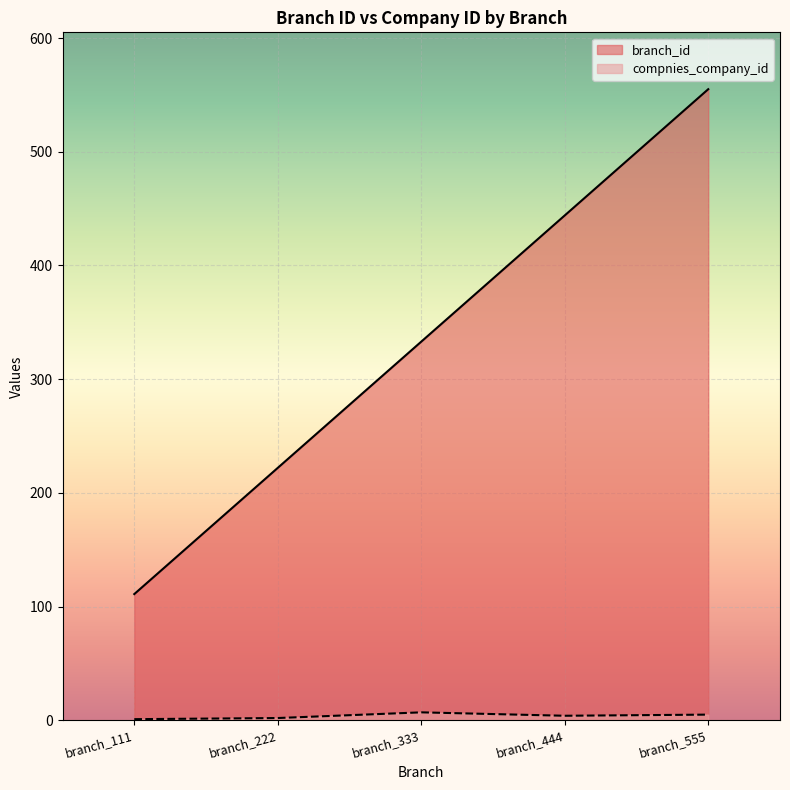

Between branch_555 and branch_111, which is larger?

branch_555